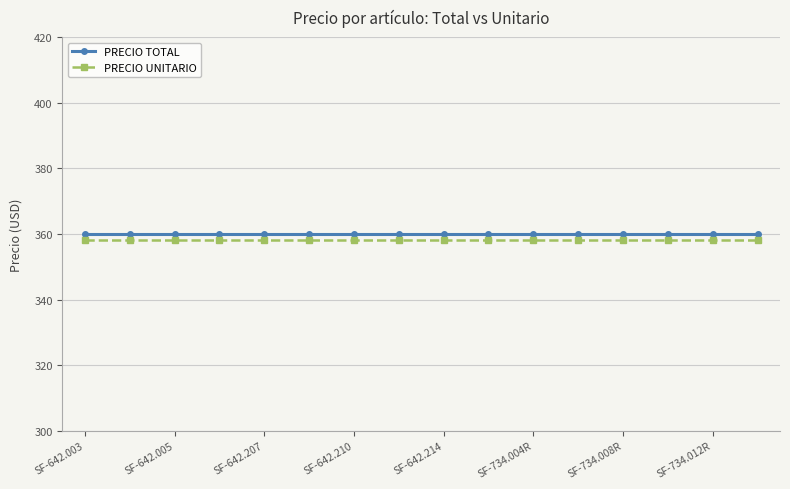

What is the value of the PRECIO TOTAL point at the 2nd from the left?

360